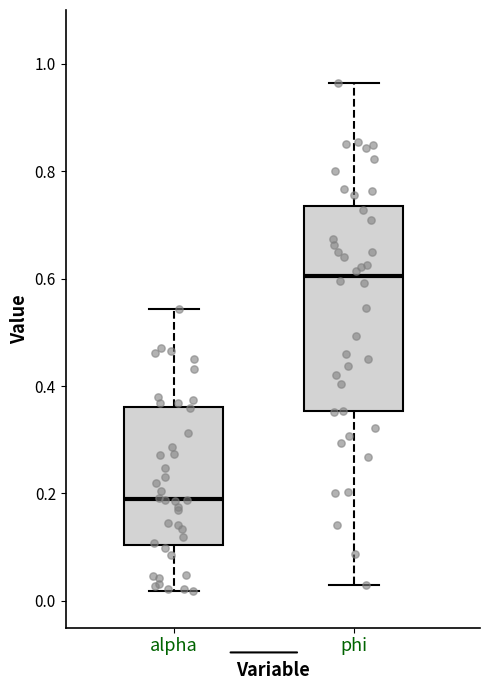

Reading left to right, read every box against the y-axis: the position of its median line, the range the box covers, and the ends of its whiskers. The values are not printed on the chart, so give them approximately, as read against the axis.

alpha: median 0.18, box 0.10 to 0.36, whiskers 0.02 to 0.54
phi: median 0.60, box 0.36 to 0.74, whiskers 0.02 to 0.96